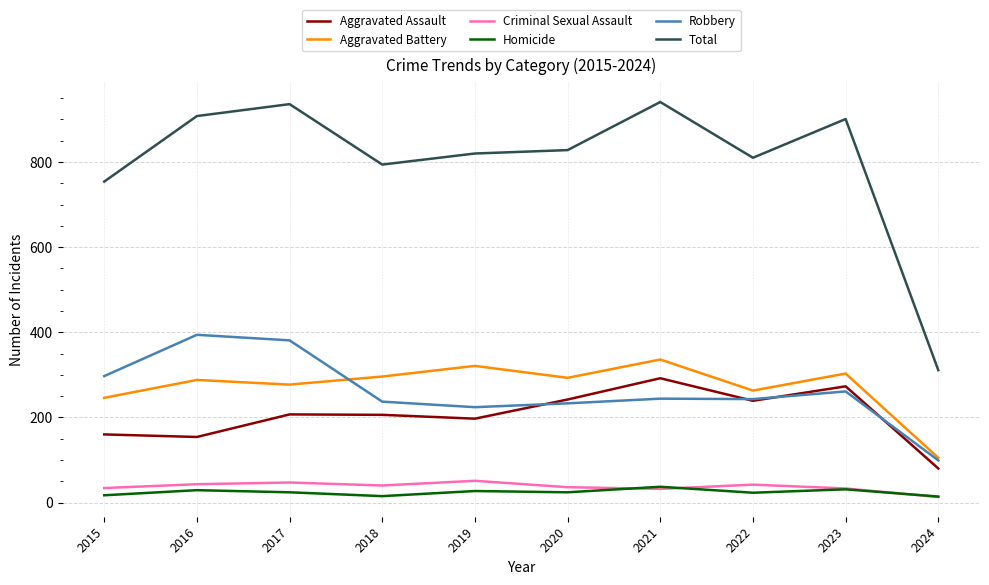

Is the value of Homicide at 2019 greater than the value of Aggravated Assault at 2017?

No